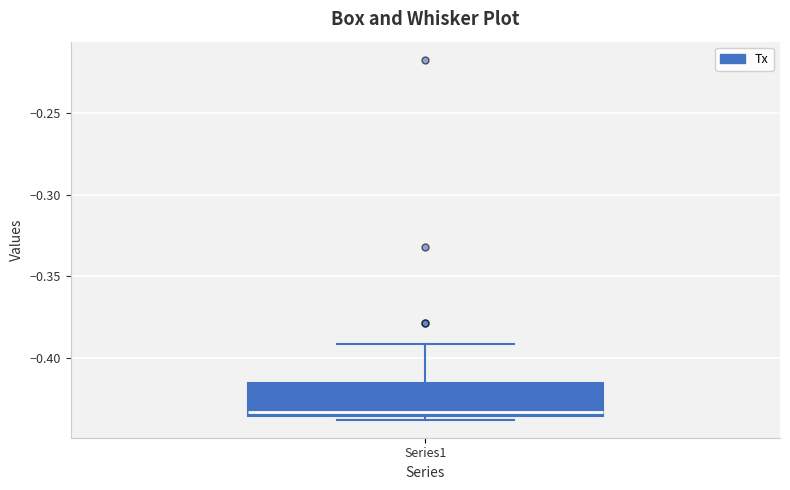

Read this box plot against the y-axis: the position of the median line, the range covered by the box, and the ends of both whiskers. The values are not printed on the chart, so give them approximately, as read against the axis.

median -0.435 (just above the box's lower edge), box -0.435 to -0.415, whiskers -0.440 to -0.390